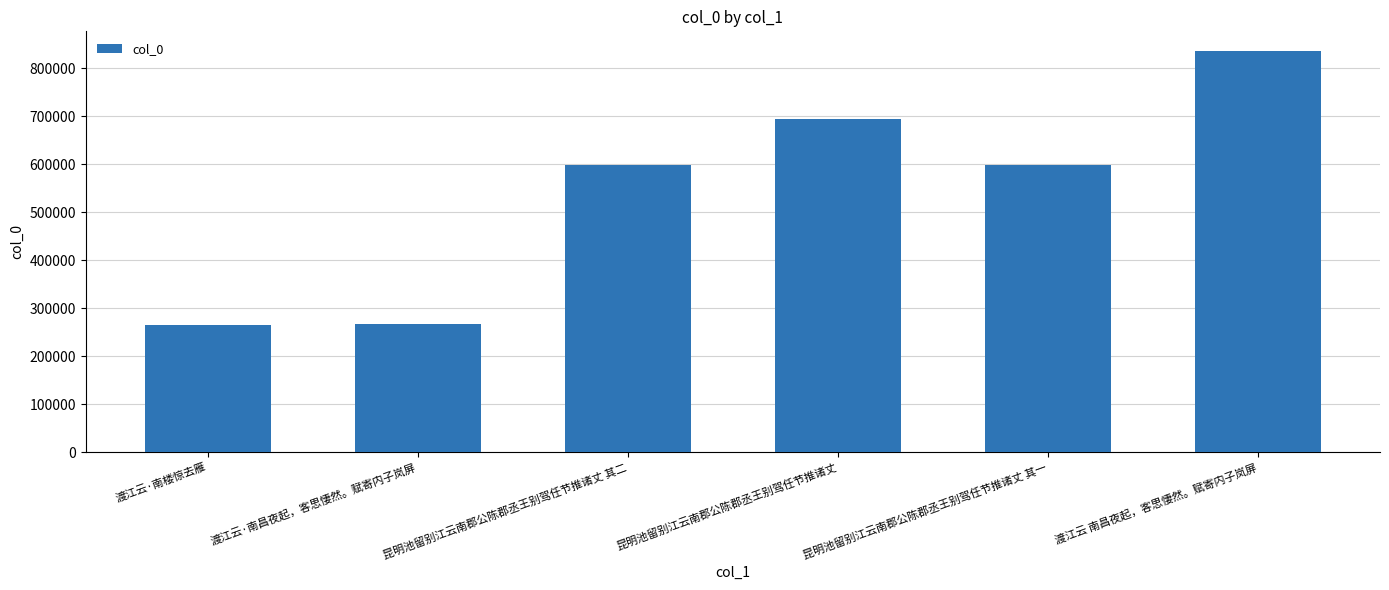

What is the sum of all values?

3259716